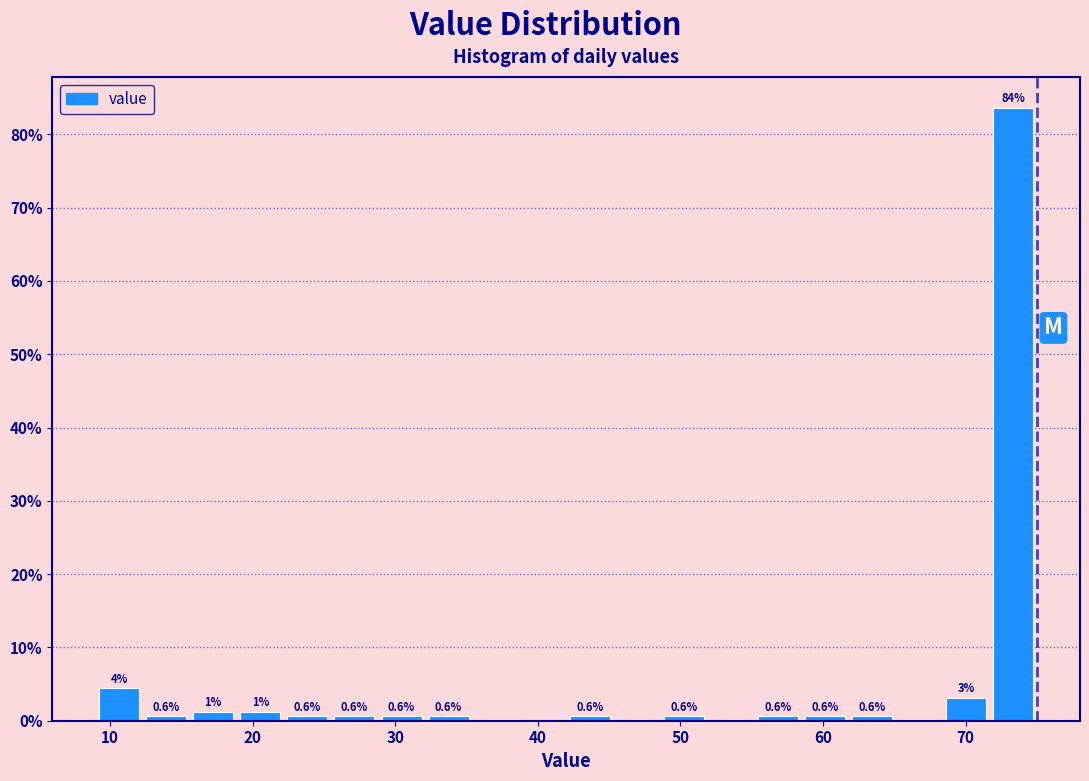

Around what value on the x-axis is the tallest bar? Give the approximate position of its centre, as read against the axis.

73